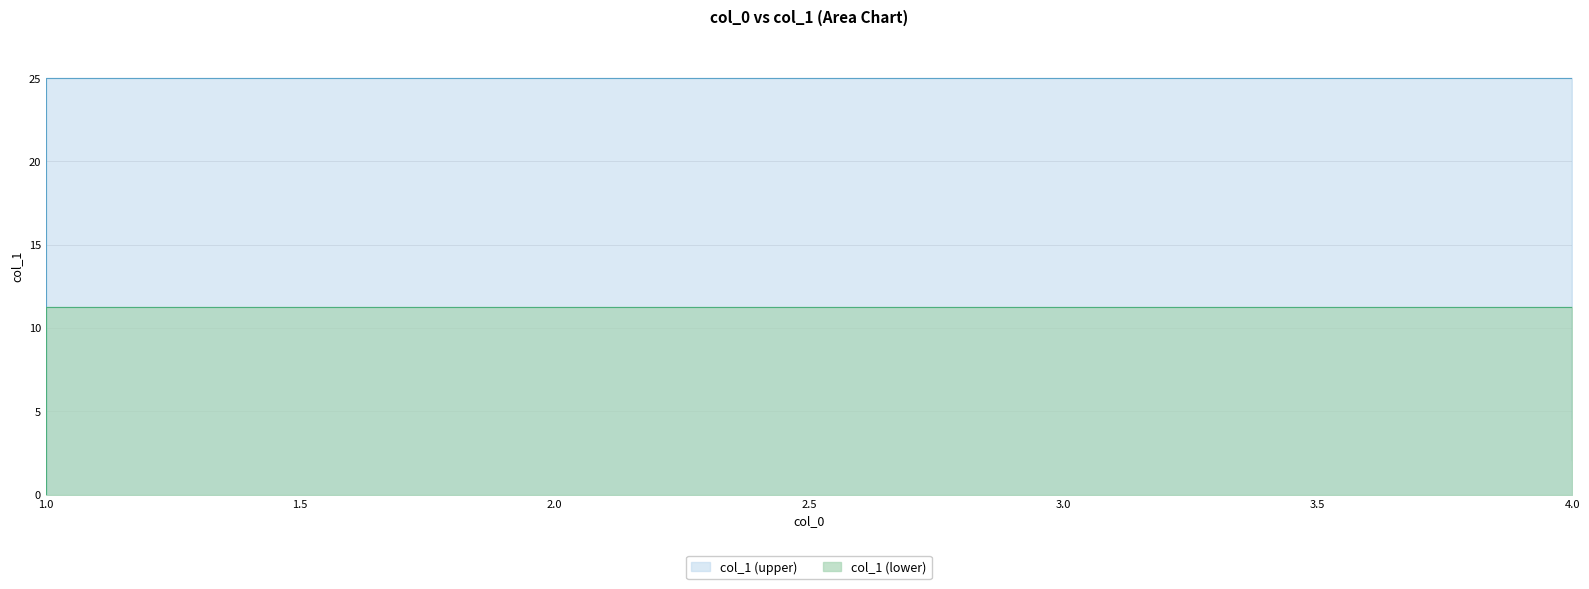

How many values are below 14?

20